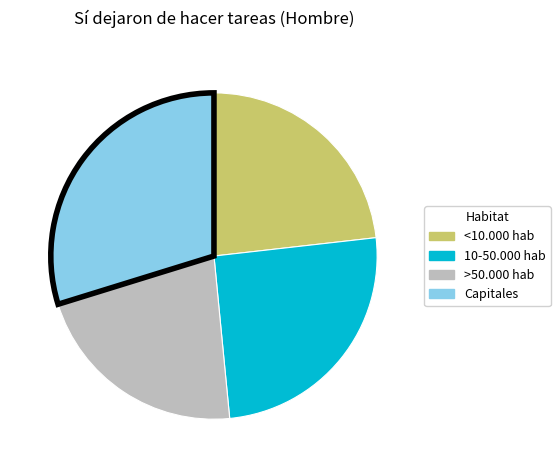

Is the sum of Capitales and 10-50.000 hab greater than half?

Yes